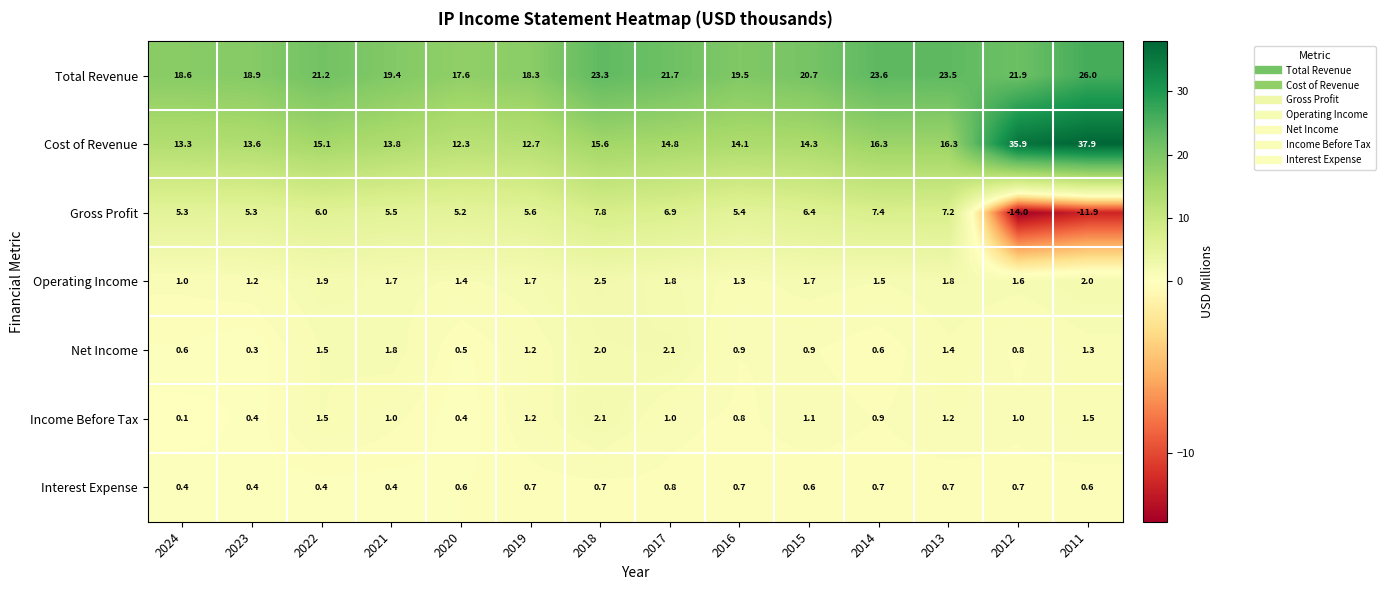

What value does the Income Before Tax series have at 2011?

1.5